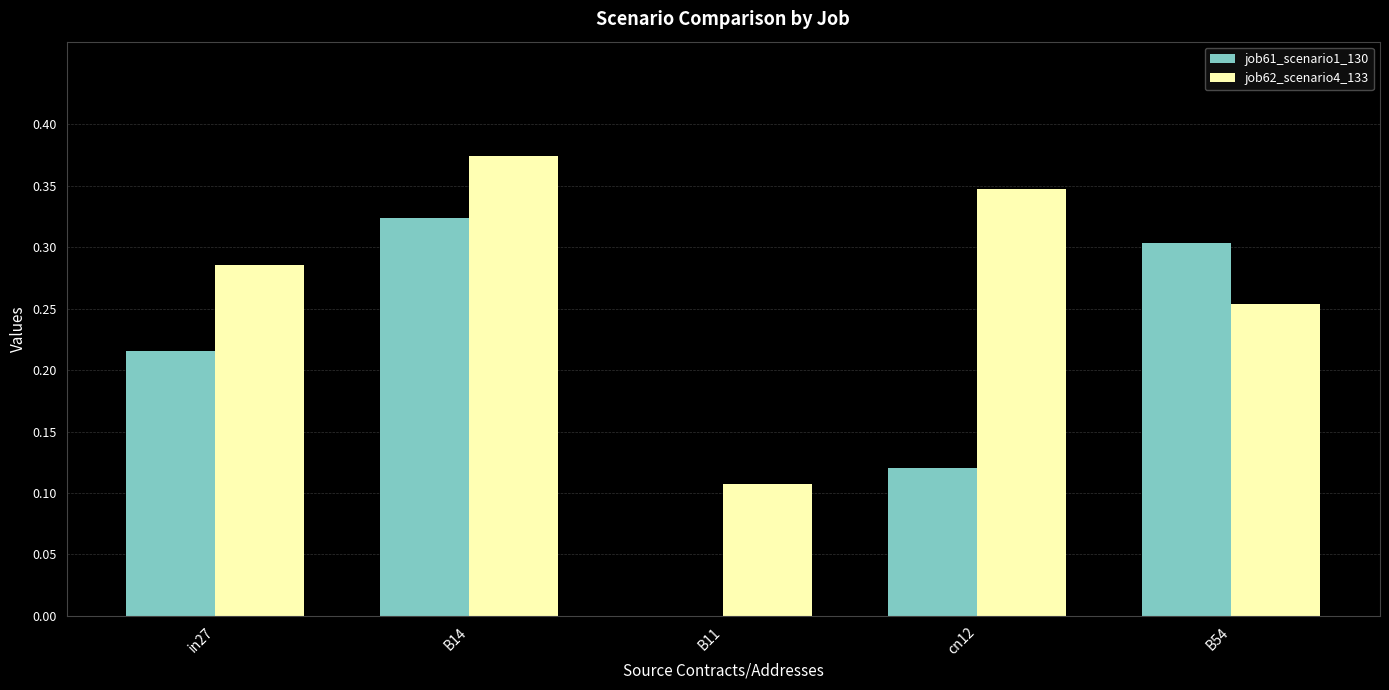

The value of job61_scenario1_130 at in27 is 0.3. True or false?

False